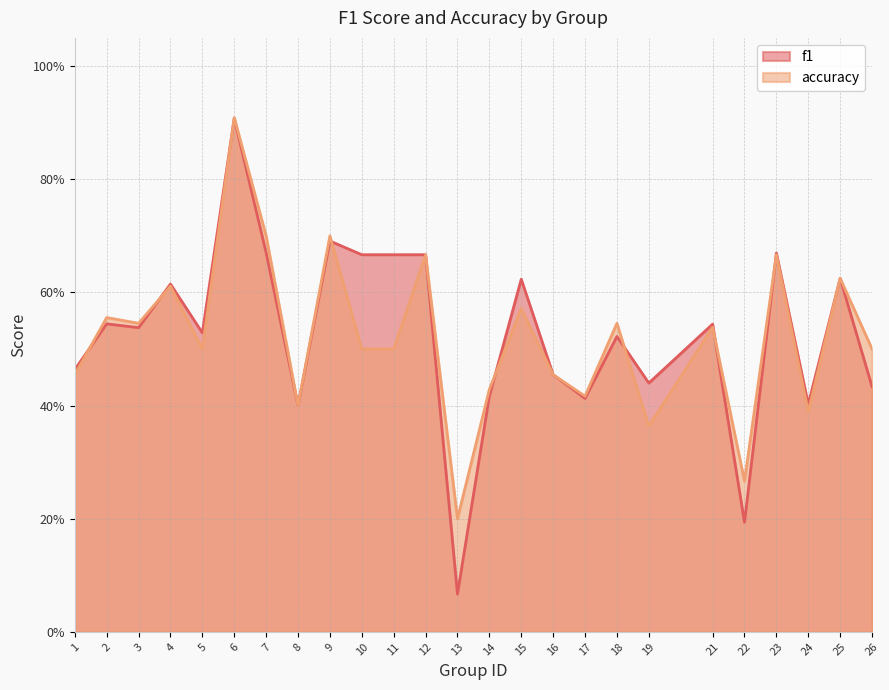

At which category does accuracy reach its first local peak?

2